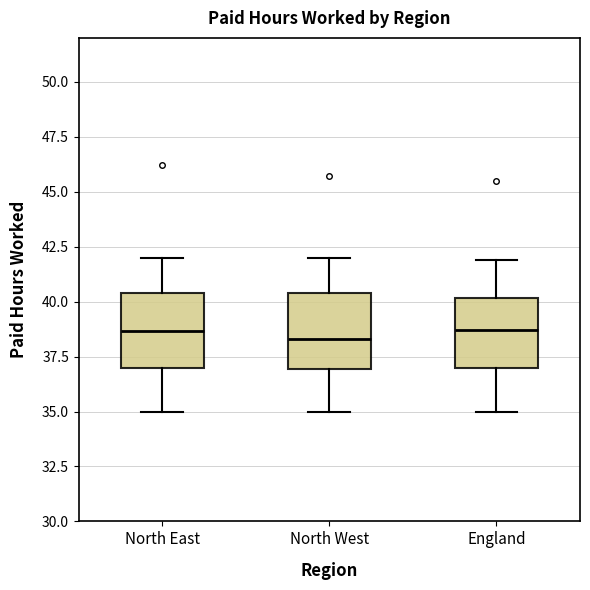

Reading left to right, transcribe this box plot: for each box, give where its median line is, the range the box spans, and where its two whiskers end, as read against the y-axis. The values are not printed on the chart, so give them approximately, as read against the axis.

North East: median 38.5, box 37.0 to 40.5, whiskers 35.0 to 42.0
North West: median 38.5, box 37.0 to 40.5, whiskers 35.0 to 42.0
England: median 38.5, box 37.0 to 40.0, whiskers 35.0 to 42.0